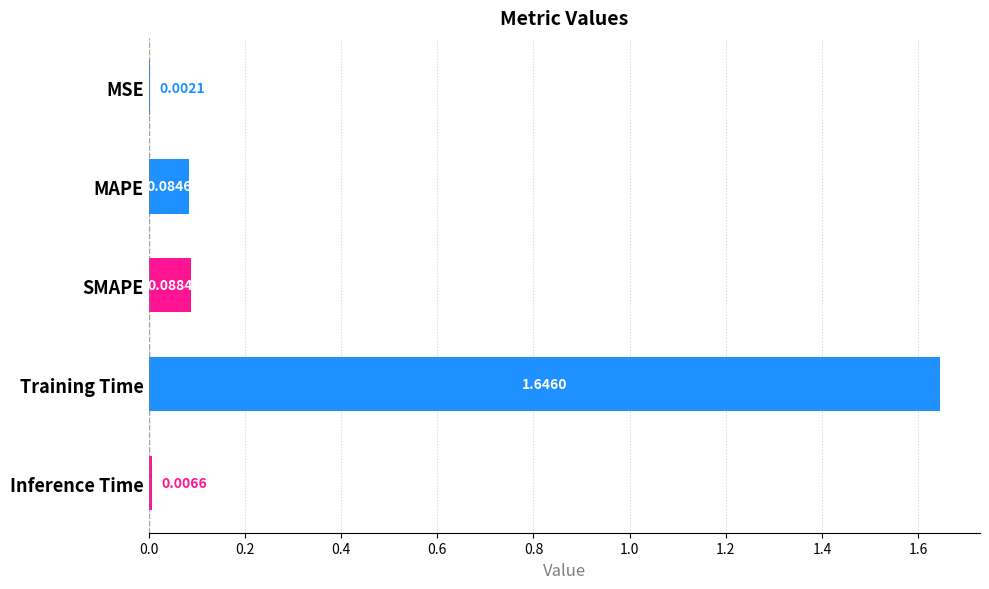

Which category has the highest value across all series?

Training Time